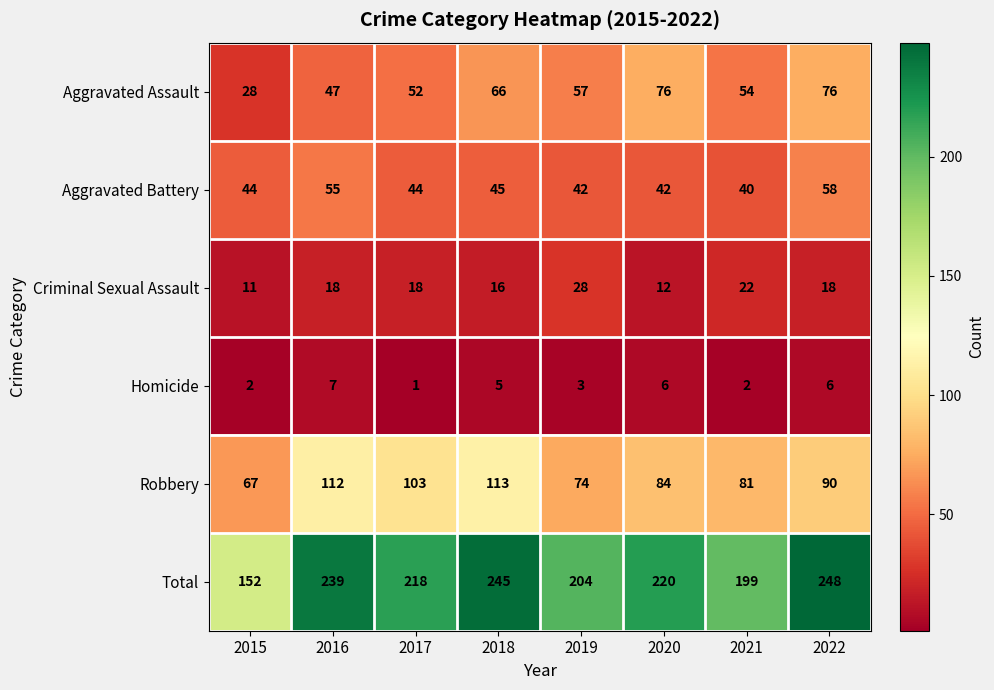

What is the average value of the Criminal Sexual Assault series?

18